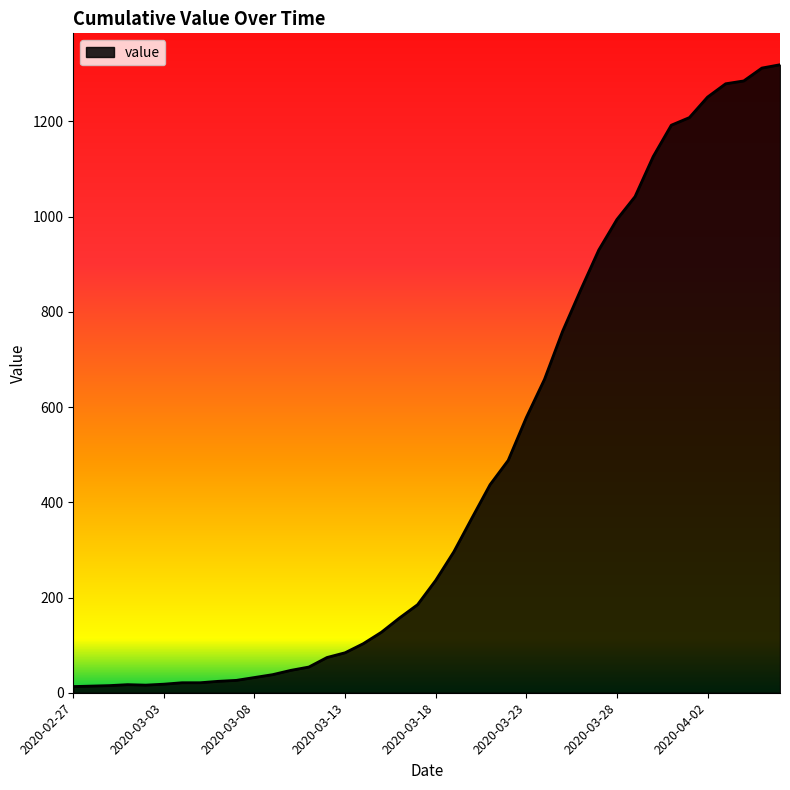

What is the difference between the maximum and minimum values?

1306